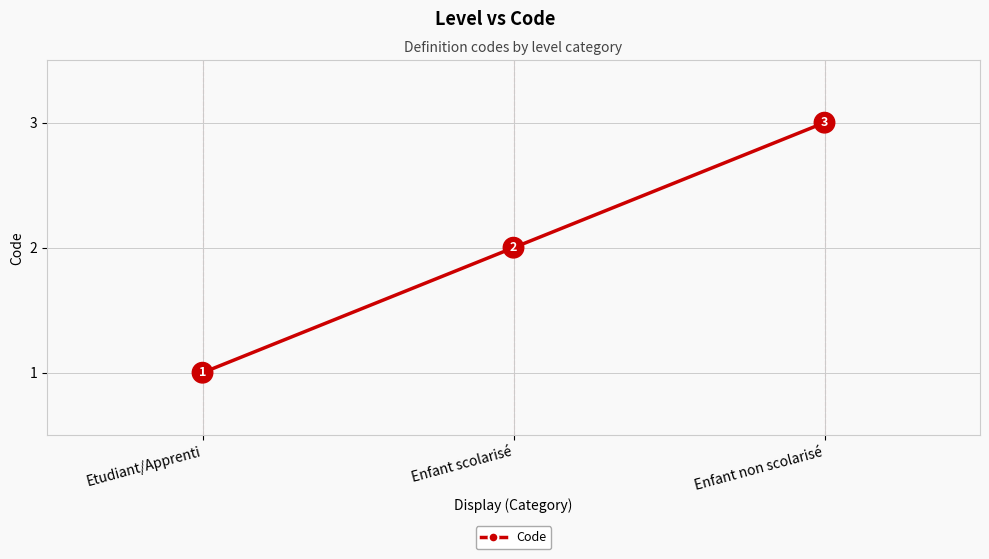

At which category does the chart reach its minimum across all series?

Etudiant/Apprenti